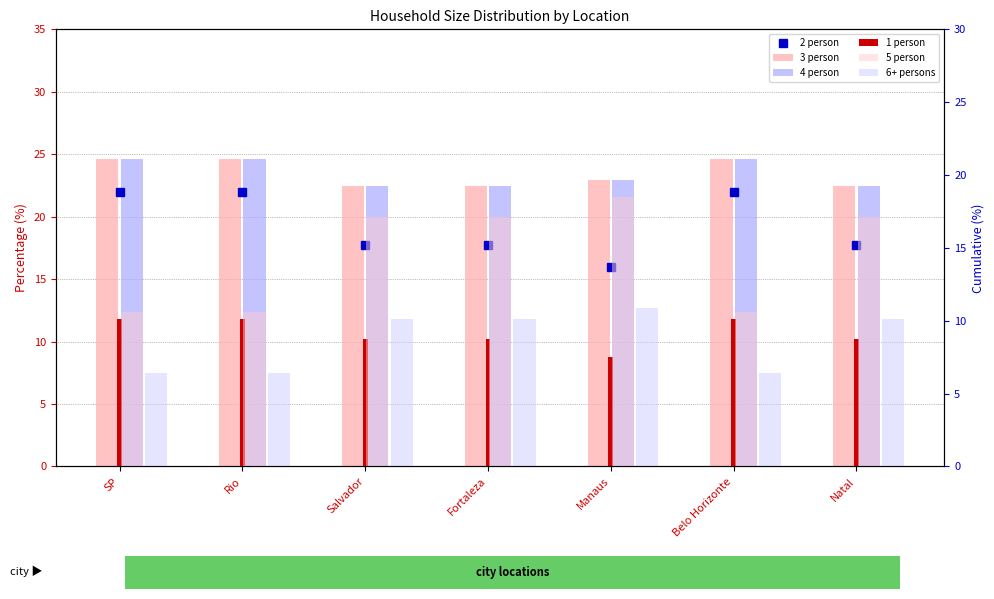

How many 4 person values are between 22 and 24?

4